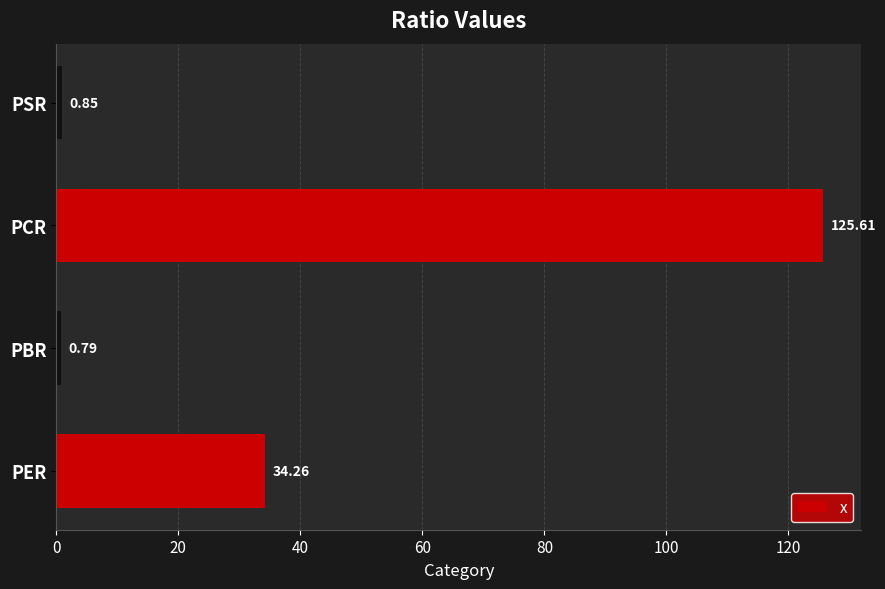

Which label corresponds to the smallest value in the chart?

PBR